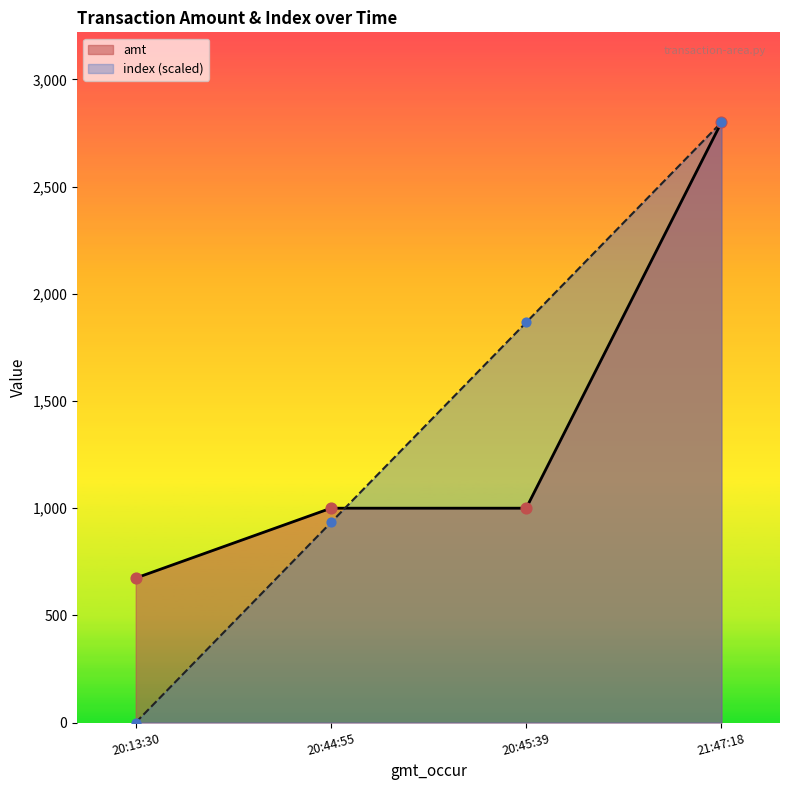

What is the total value across all series at 20:45:39?

2866.7